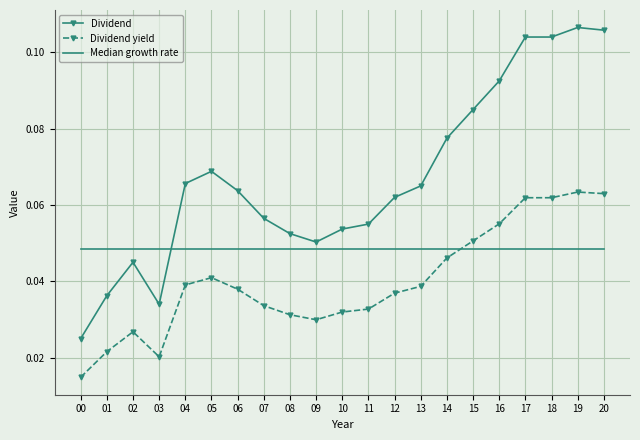

Which category has the lowest value in the Dividend yield series?

00